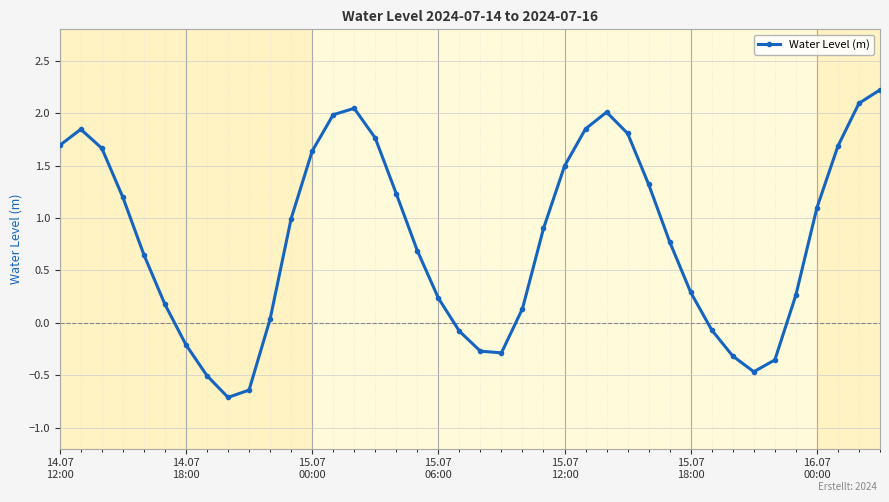

What is the value of the 36th point from the left?

0.3